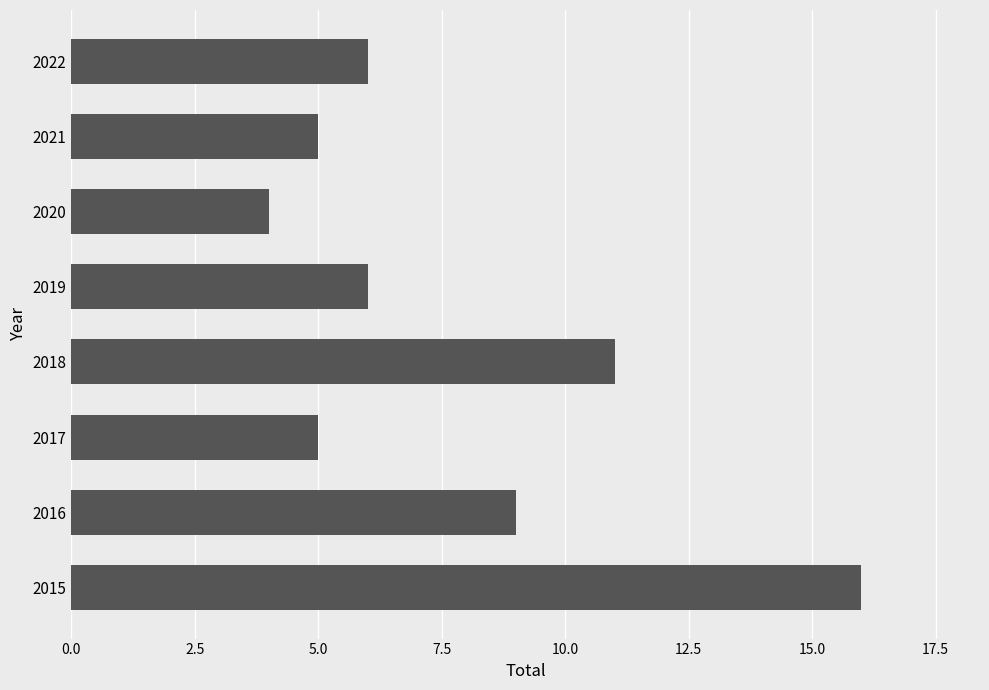

Between 2019 and 2021, which is larger?

2019